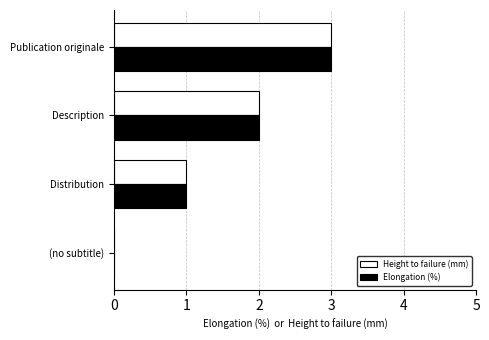

What is the sum of all Elongation (%) values?

6